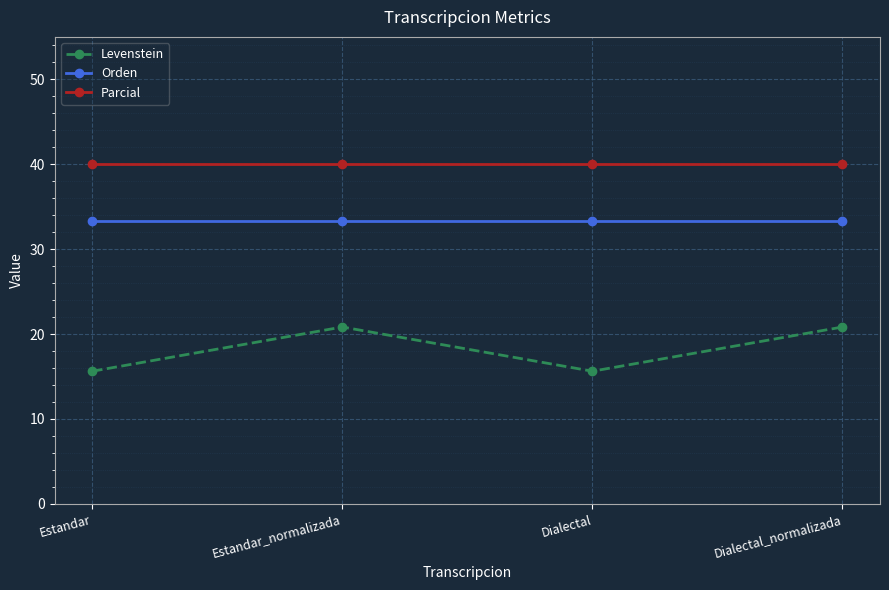

How many series are shown in this chart?

3